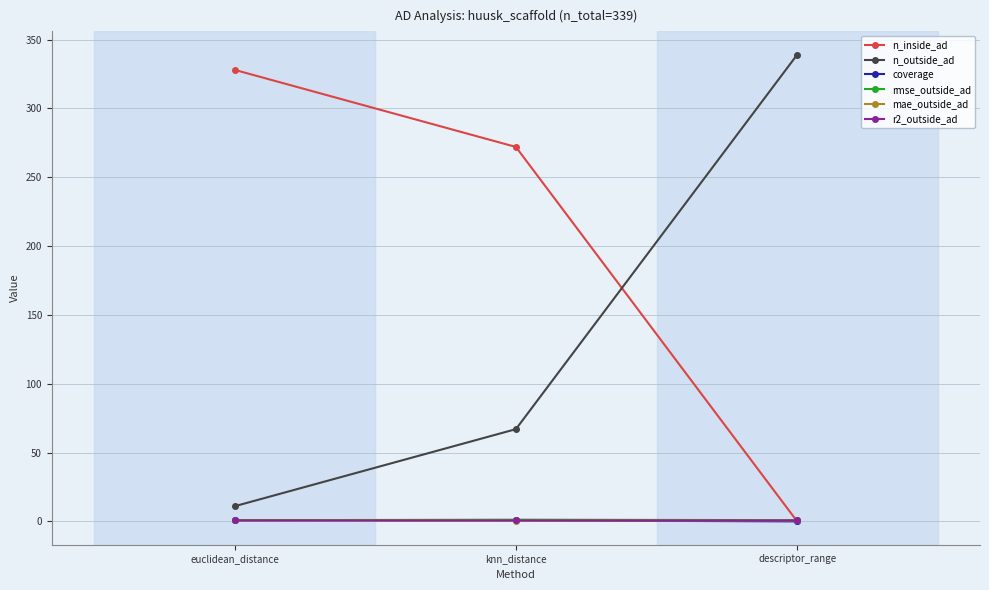

At how many categories does at least one series exceed 27?

3